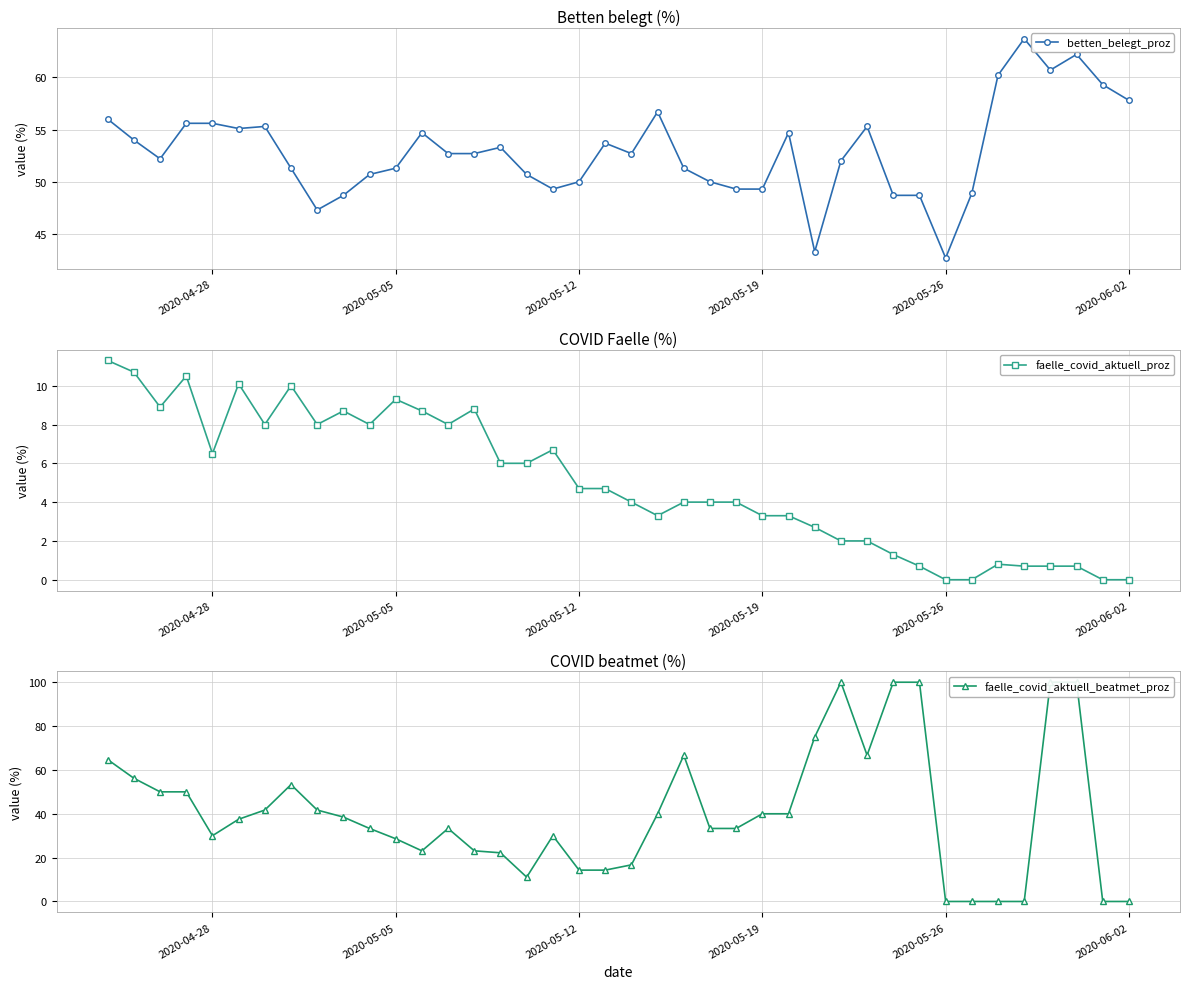

True or false: betten_belegt_proz has more than 2 points higher than both neighbors.

True